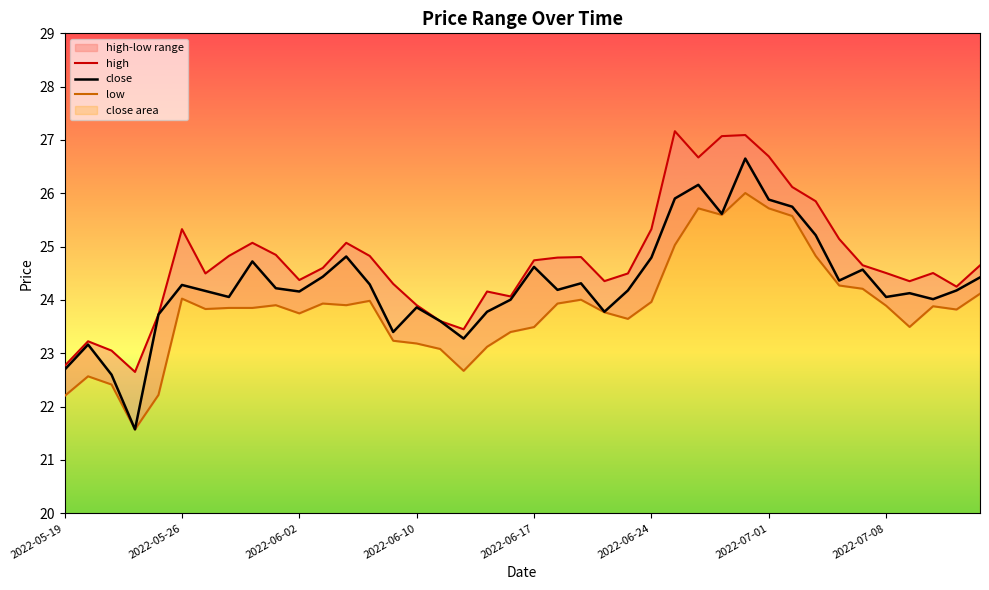

At which category does the chart reach its peak across all series?

26